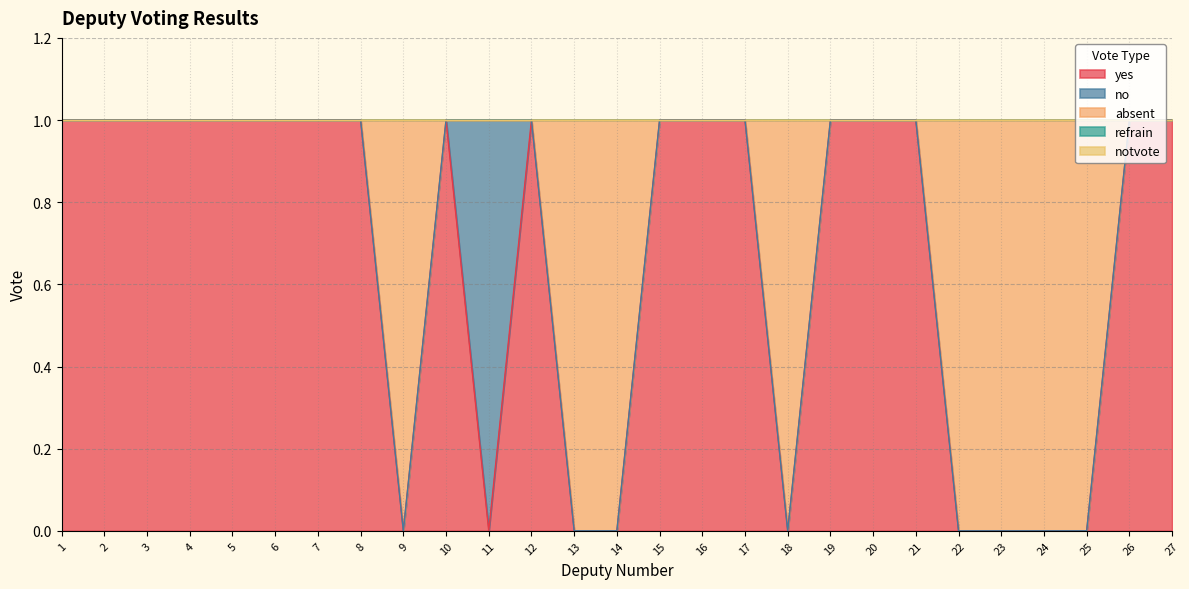

True or false: refrain and no intersect in this chart.

False